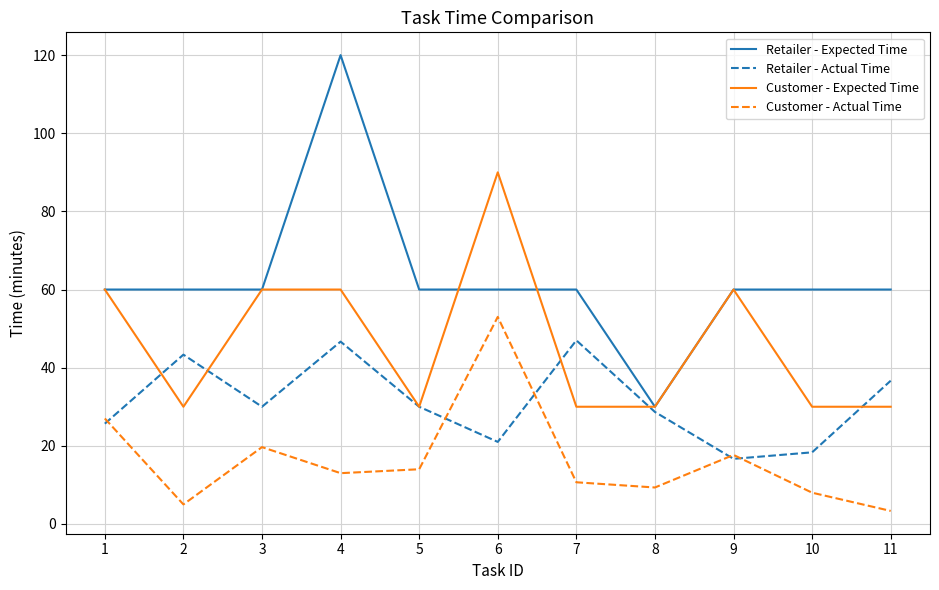

Does the chart have visible grid lines?

Yes